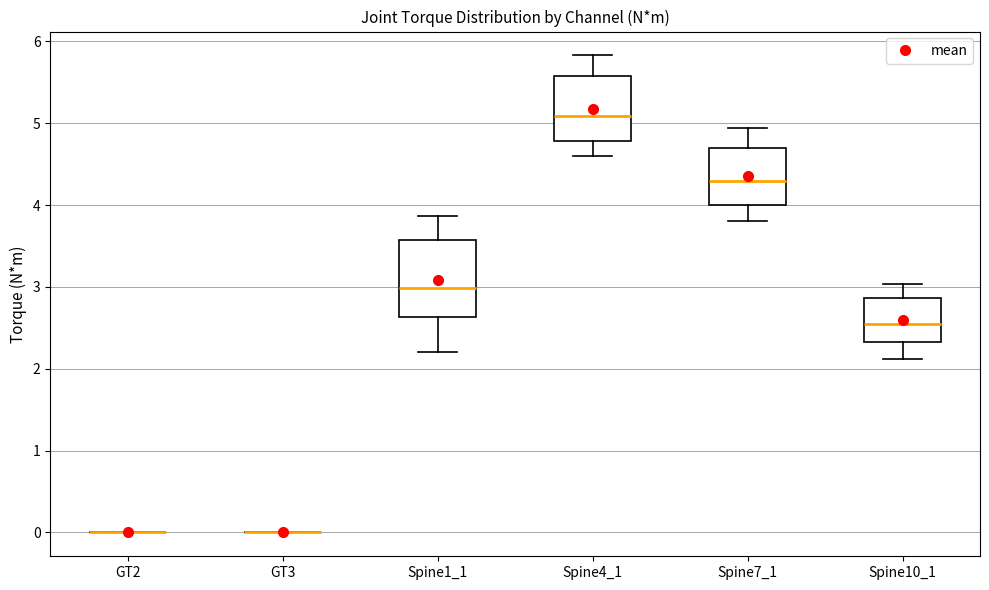

Comparing the boxes themselves (not the whiskers), which one is the tallest?

Spine1_1